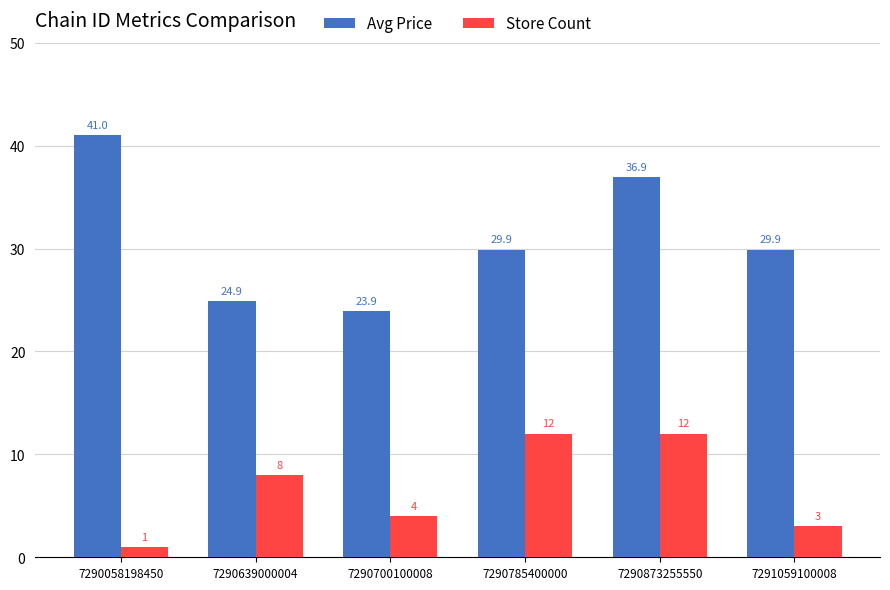

Is it true that Avg Price equals 24.9 at 7290639000004?

True